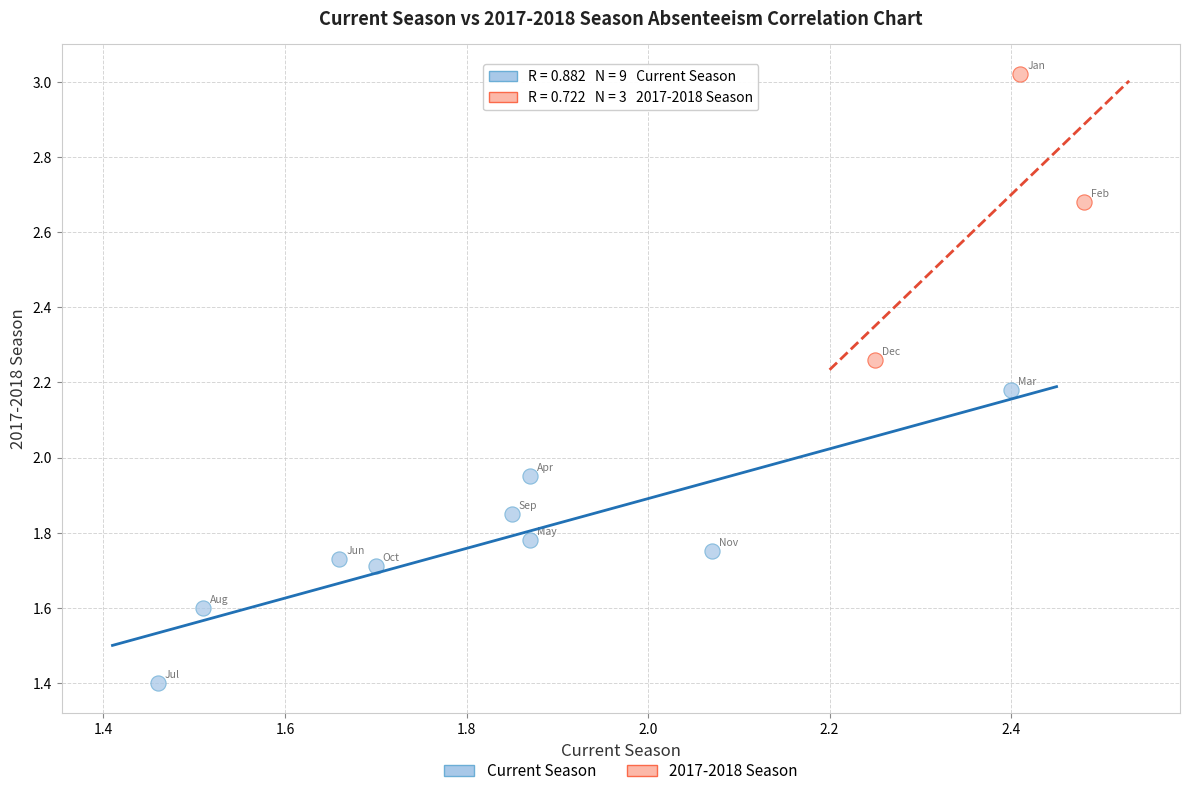

Which series contains the highest Y value?

2017-2018 Season